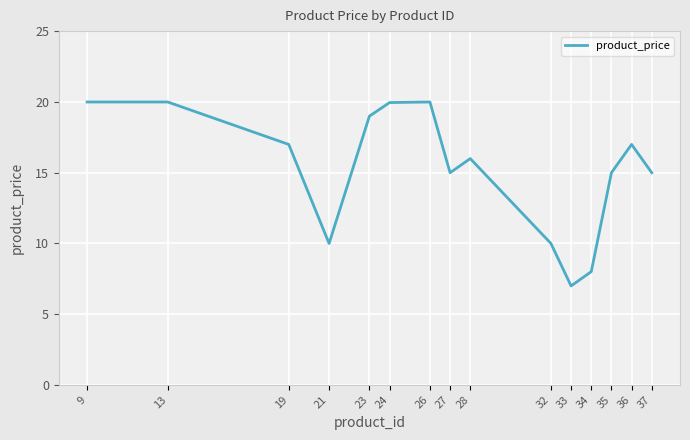

The chart shows a value of 5.5 at 19. True or false?

False